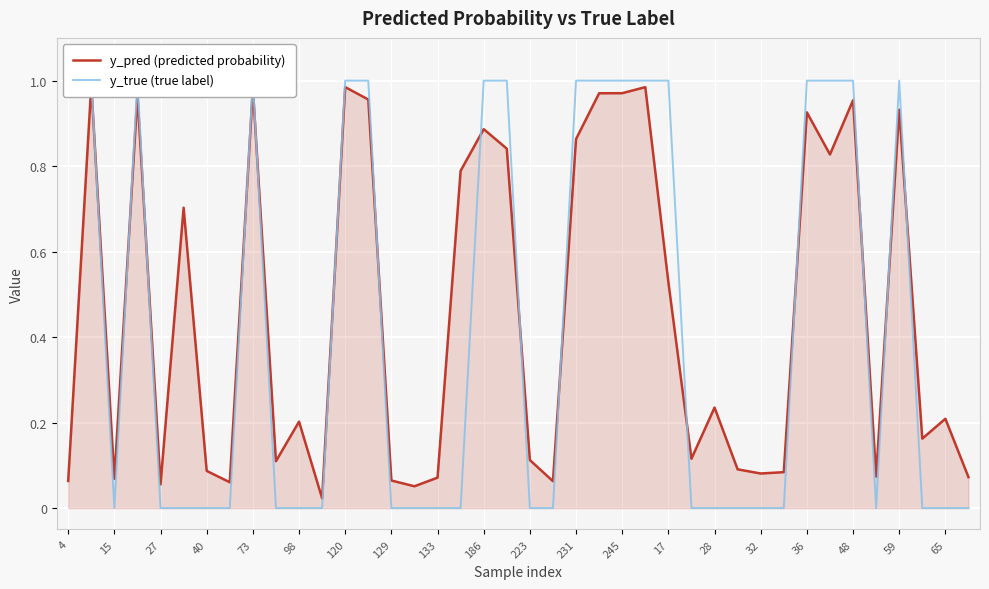

Reading right to left, extract all data points from this chart.

y_pred (predicted probability): 0.1	0.2	0.2	0.9	0.1	1.0	0.8	0.9	0.1	0.1	0.1	0.2	0.1	0.5	1.0	1.0	1.0	0.9	0.1	0.1	0.8	0.9	0.8	0.1	0.1	0.1	1.0	1.0	0.0	0.2	0.1	1.0	0.1	0.1	0.7	0.1	1.0	0.1	1.0	0.1
y_true (true label): 0.0	0.0	0.0	1.0	0.0	1.0	1.0	1.0	0.0	0.0	0.0	0.0	0.0	1.0	1.0	1.0	1.0	1.0	0.0	0.0	1.0	1.0	0.0	0.0	0.0	0.0	1.0	1.0	0.0	0.0	0.0	1.0	0.0	0.0	0.0	0.0	1.0	0.0	1.0	1.0